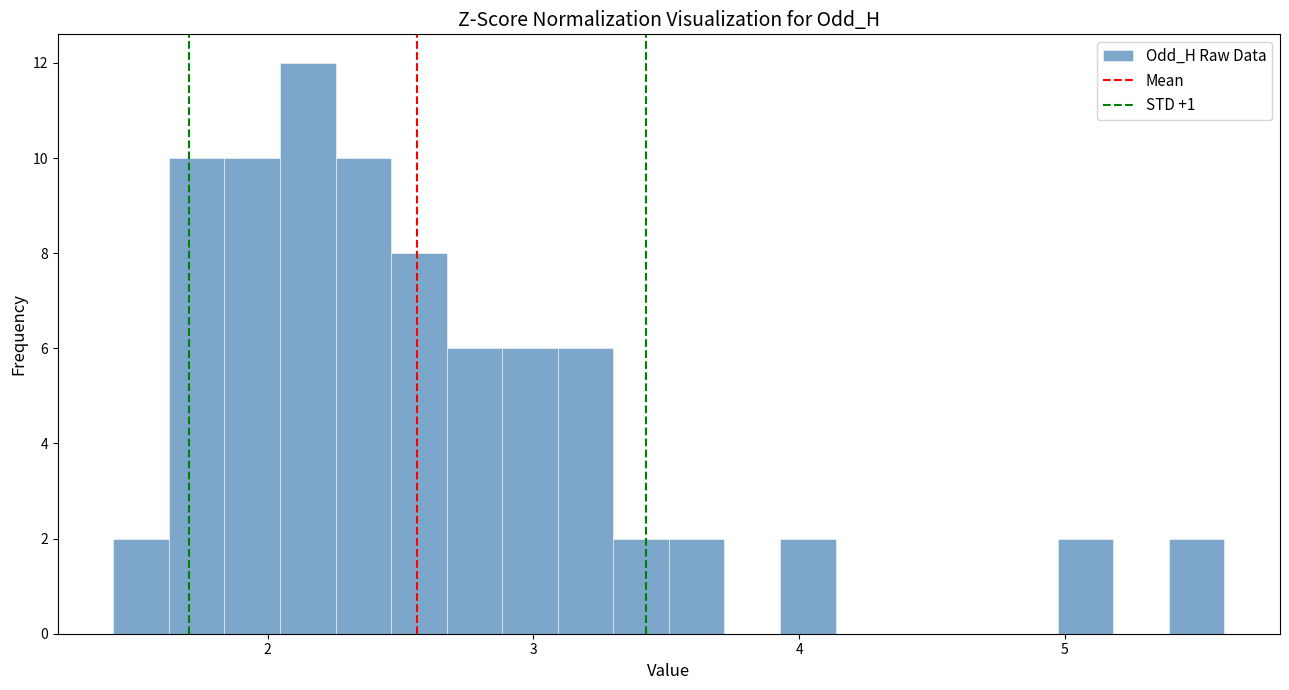

Around what value on the x-axis is the tallest bar? Give the approximate position of its centre, as read against the axis.

2.2